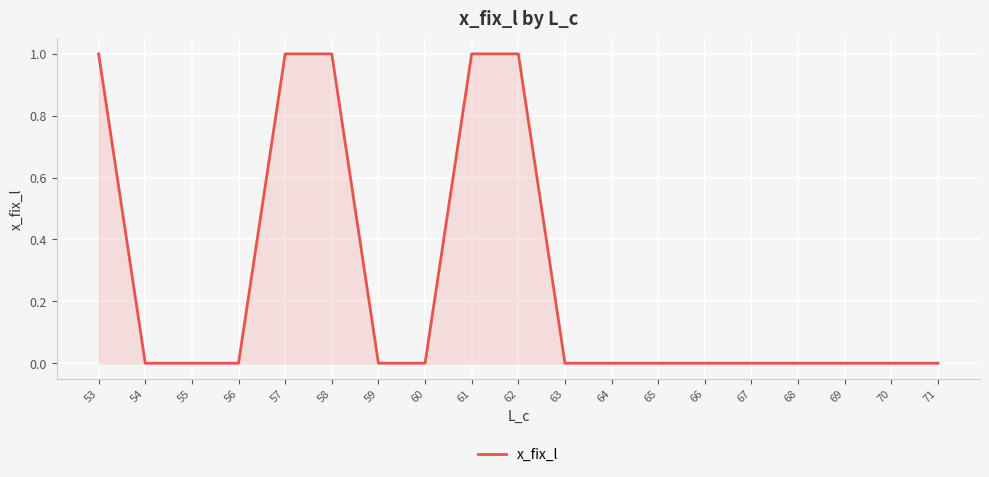

Which has a higher value, 62 or 71?

62